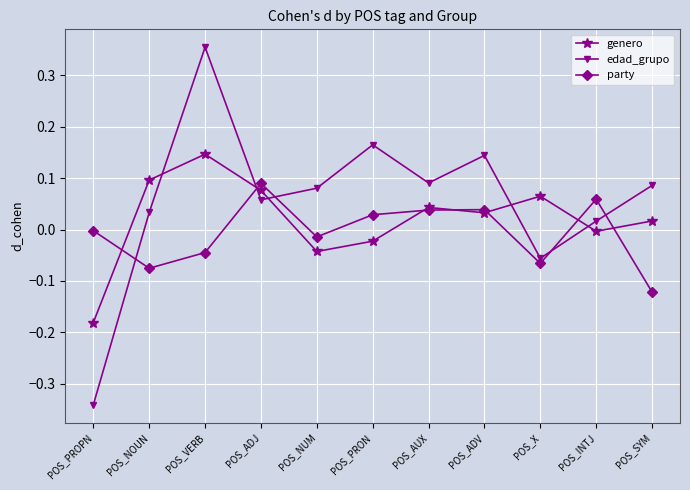

List the series in order of their overall mean, lowest first.

party, genero, edad_grupo